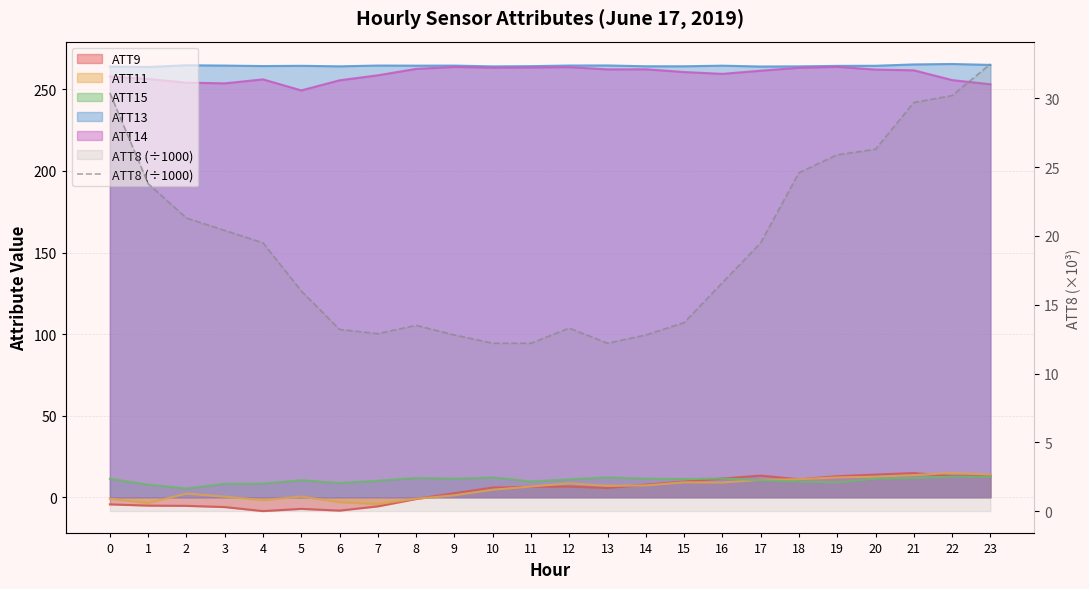

Where is the data nearest to the value 22?

2